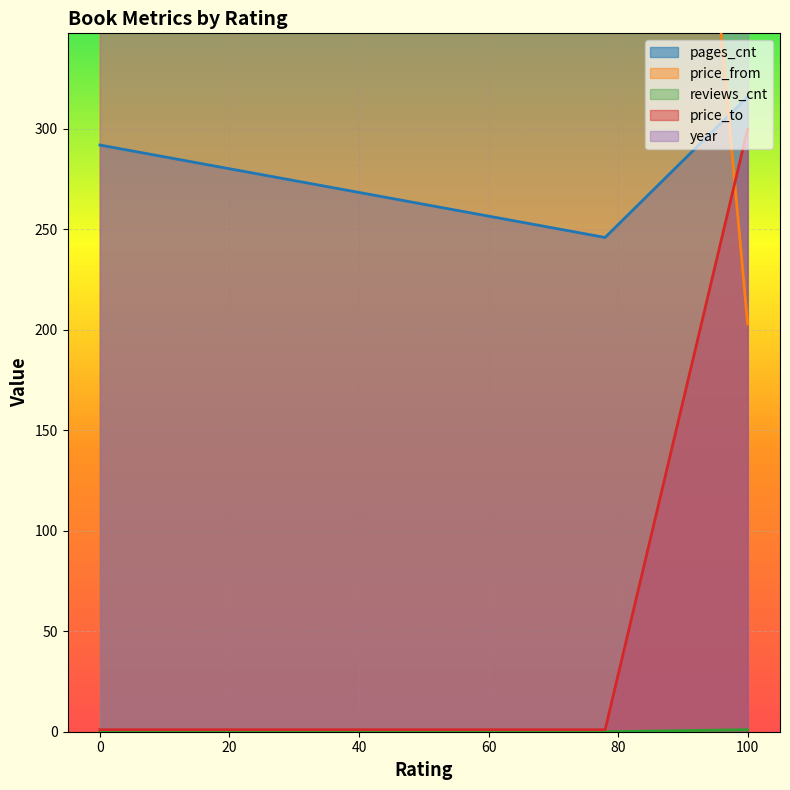

Which category has the lowest value in the reviews_cnt series?

78